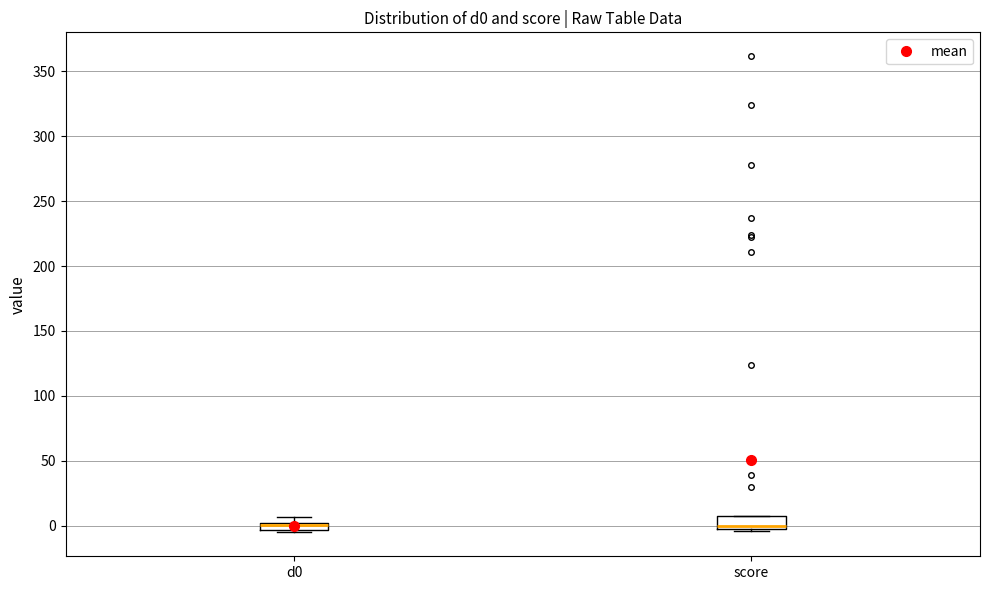

Where is the upper edge of the box for score on the y-axis? The values are not printed on the chart, so give them approximately, as read against the axis.

10